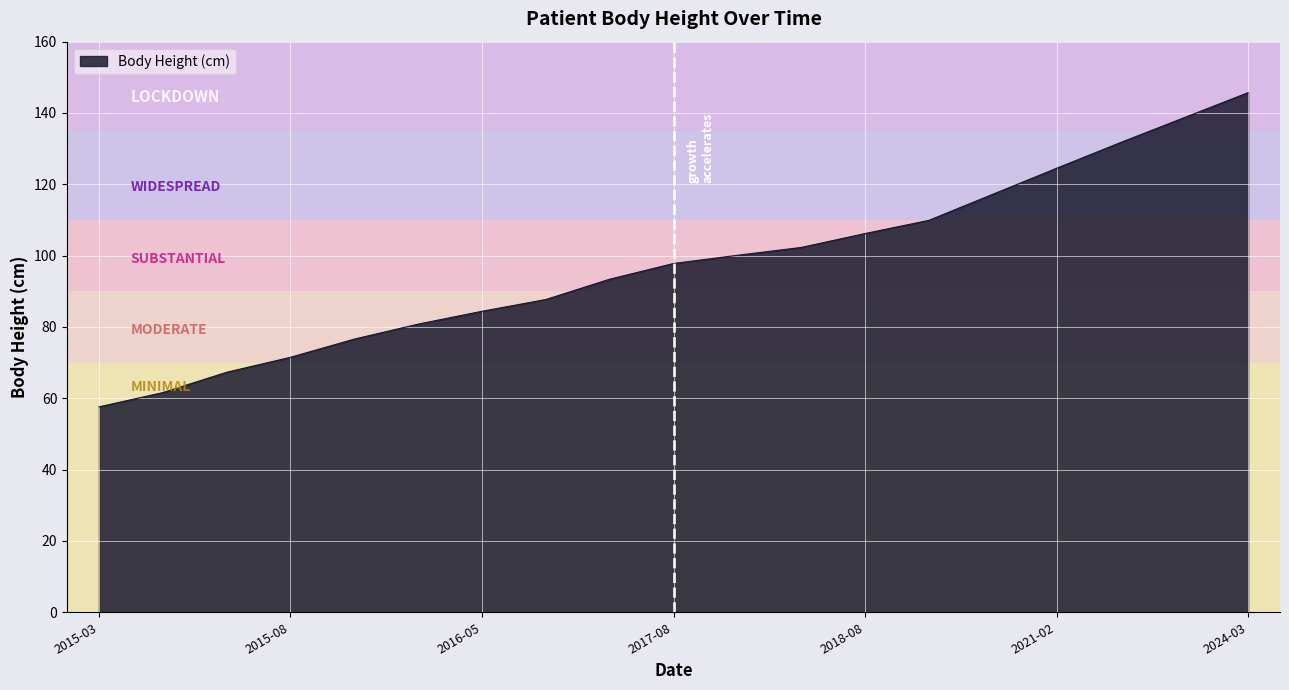

What is the difference between the maximum and minimum values?

88.1